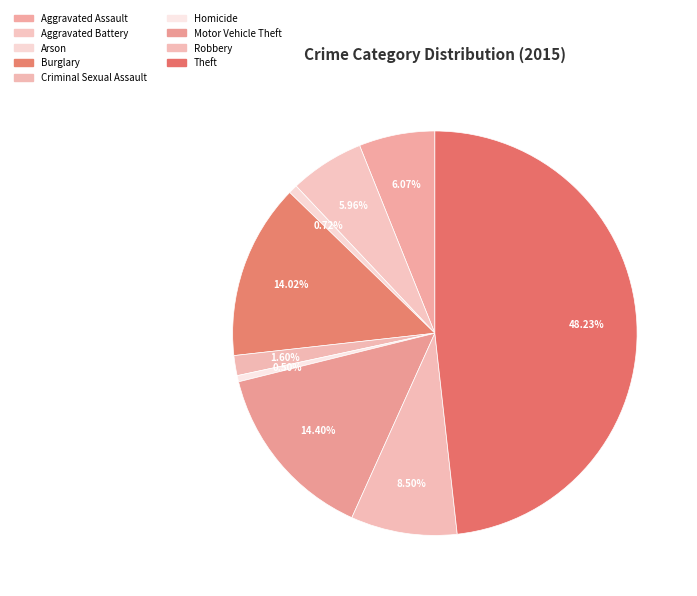

Combined, do Aggravated Assault and Robbery account for over 50%?

No